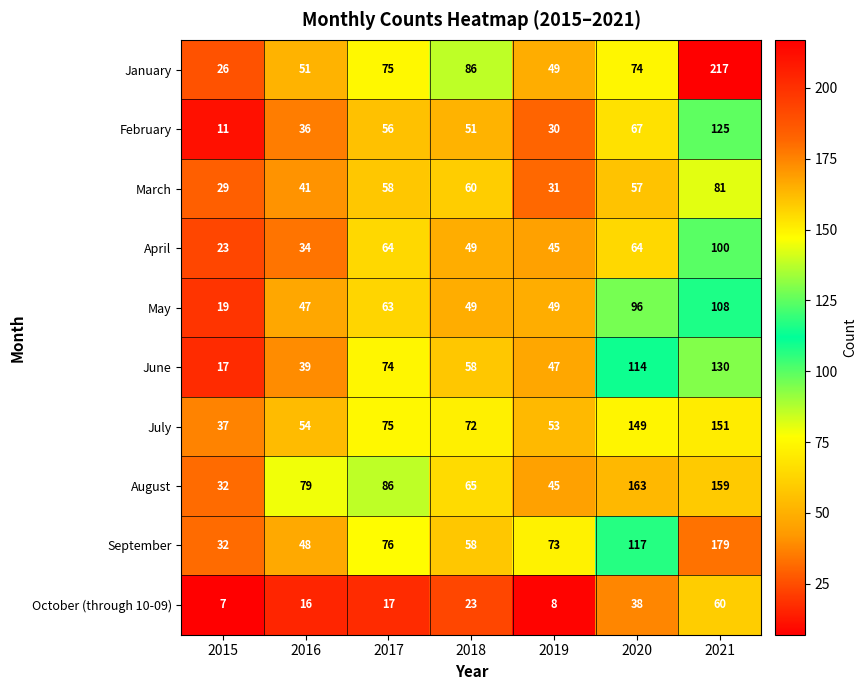

At how many categories does at least one series exceed 97?

2